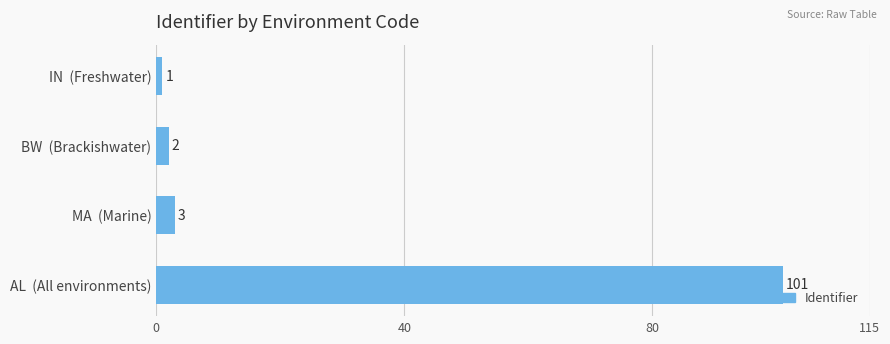

What is the sum of all values?

107